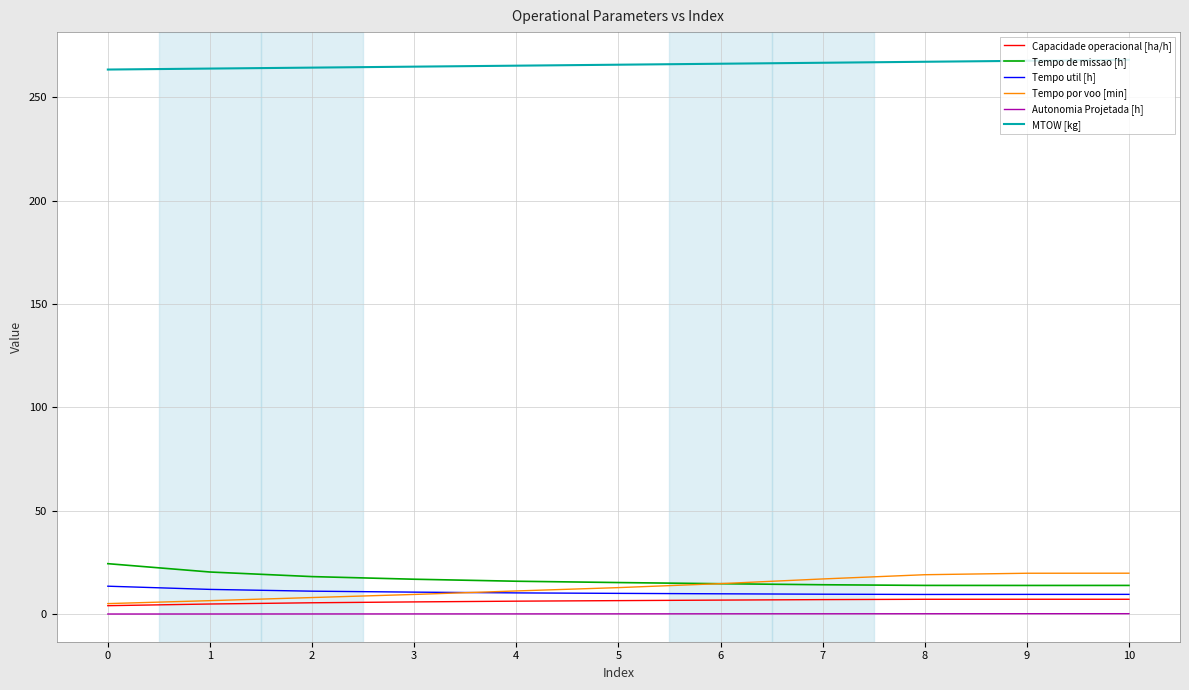

What is the difference between the highest and lowest values at 9?

267.3